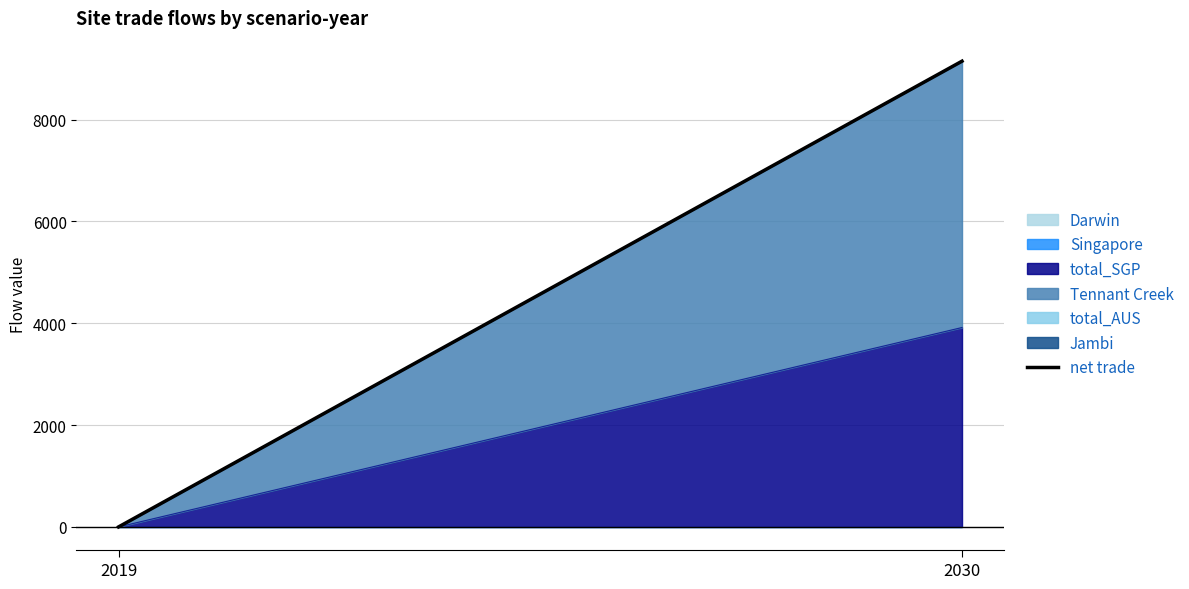

At which category does the chart reach its minimum across all series?

2019